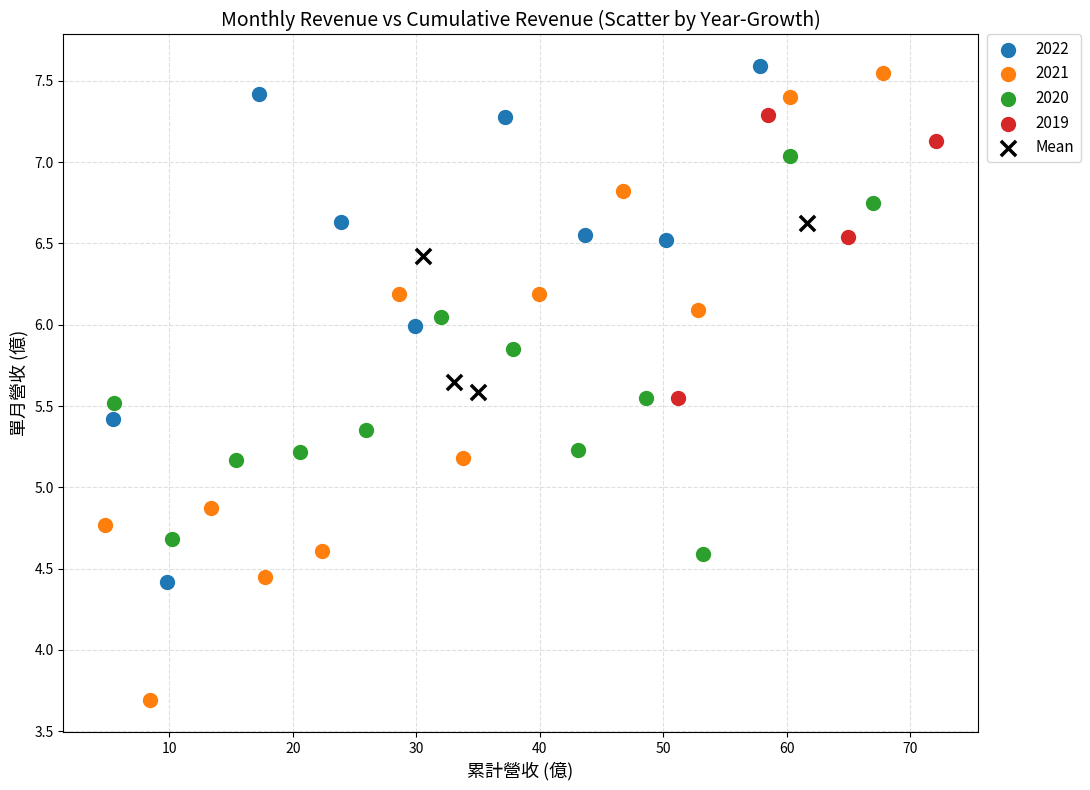

Which series has the widest spread of Y values?

2021